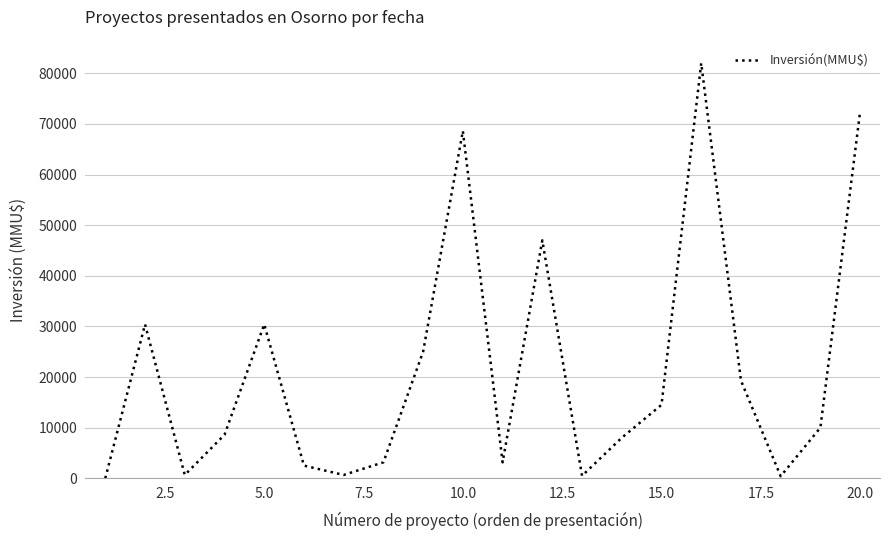

What is the difference between the maximum and minimum values?

81999